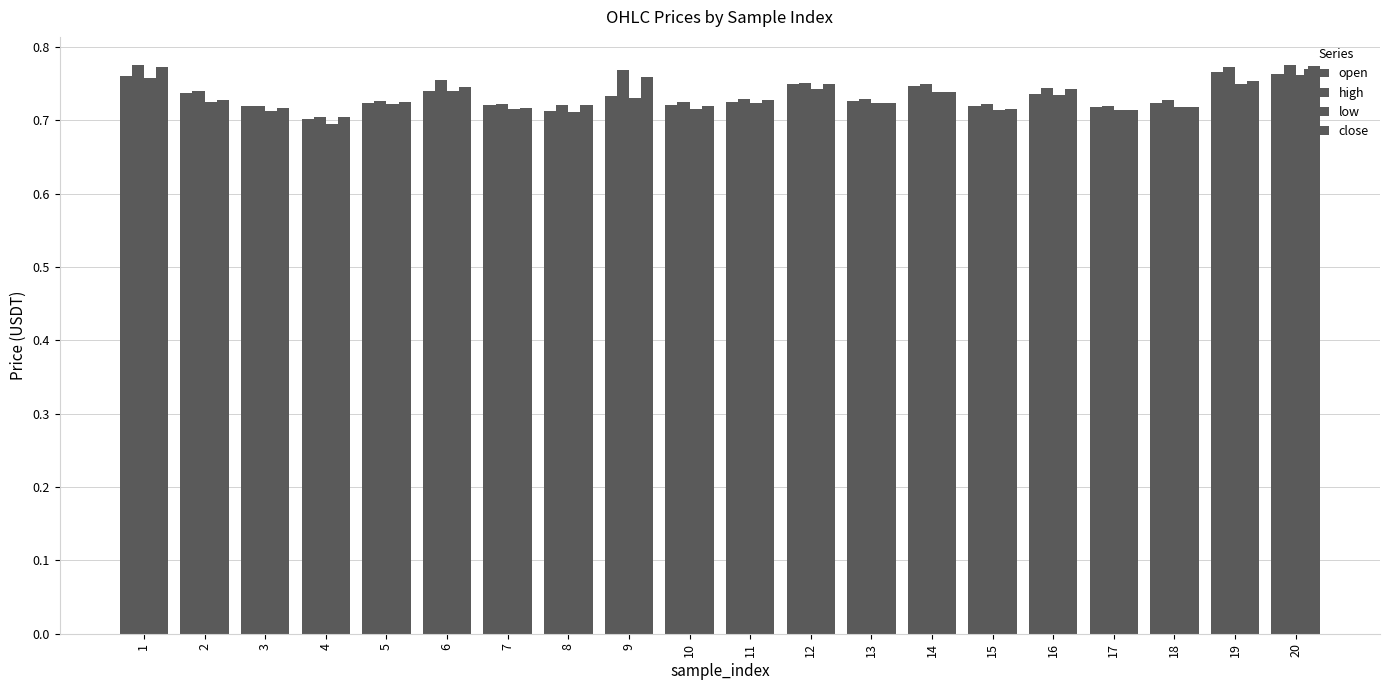

At which category is the sum across all series the highest?

20